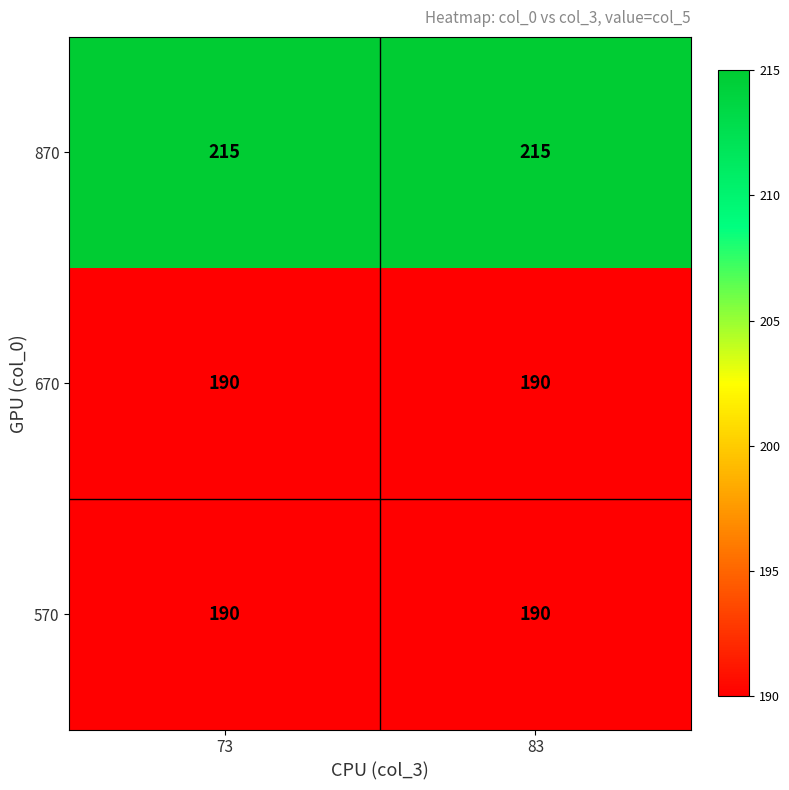

What is the minimum value shown in the chart?

190